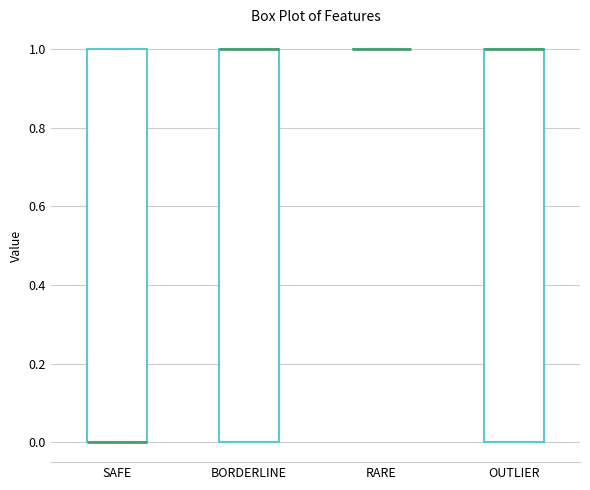

Reading left to right, read every box against the y-axis: the position of its median line, the range the box covers, and the ends of its whiskers. The values are not printed on the chart, so give them approximately, as read against the axis.

SAFE: median 0 (drawn on the box's lower edge), box 0 to 1, whiskers 0 to 1
BORDERLINE: median 1 (drawn on the box's upper edge), box 0 to 1, whiskers 0 to 1
RARE: box collapsed to a line at 1, whiskers 1 to 1
OUTLIER: median 1 (drawn on the box's upper edge), box 0 to 1, whiskers 0 to 1